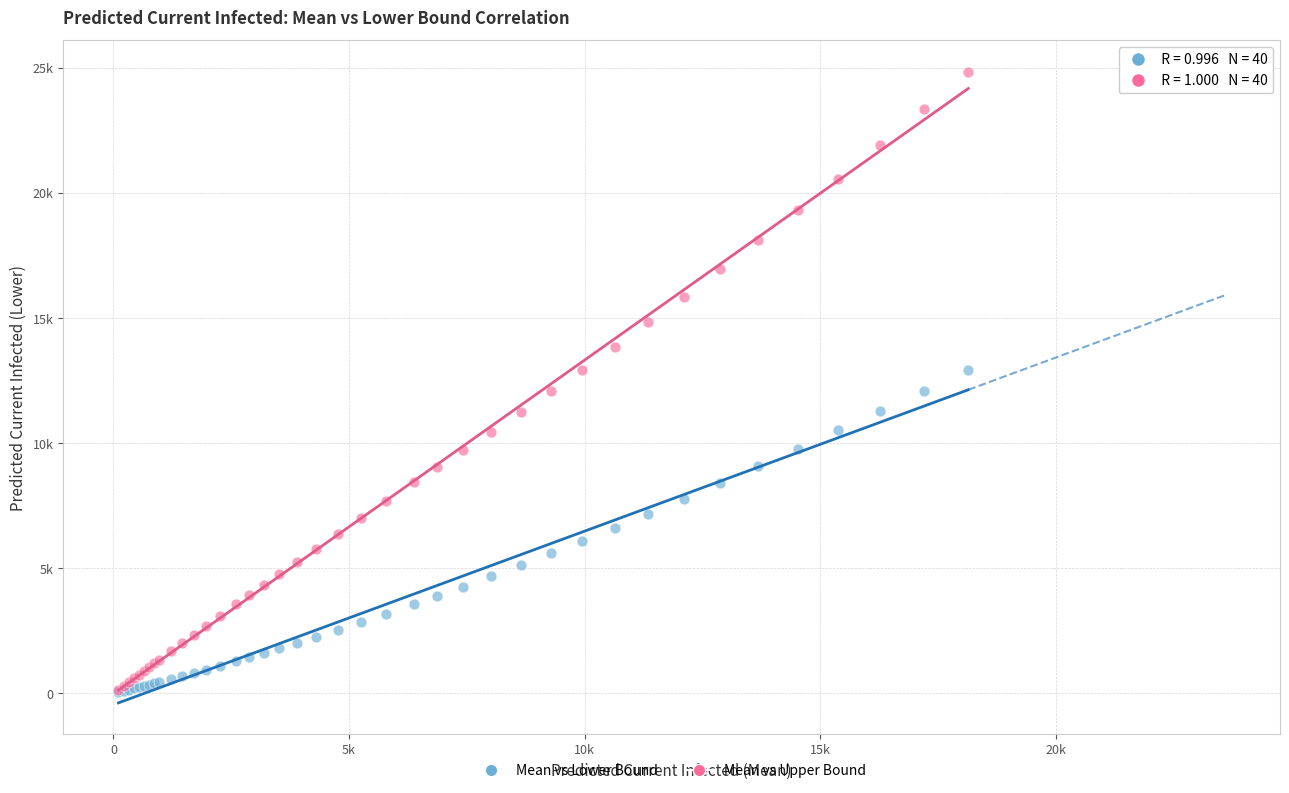

Which series has the largest Y range (max minus min)?

Mean vs Upper Bound